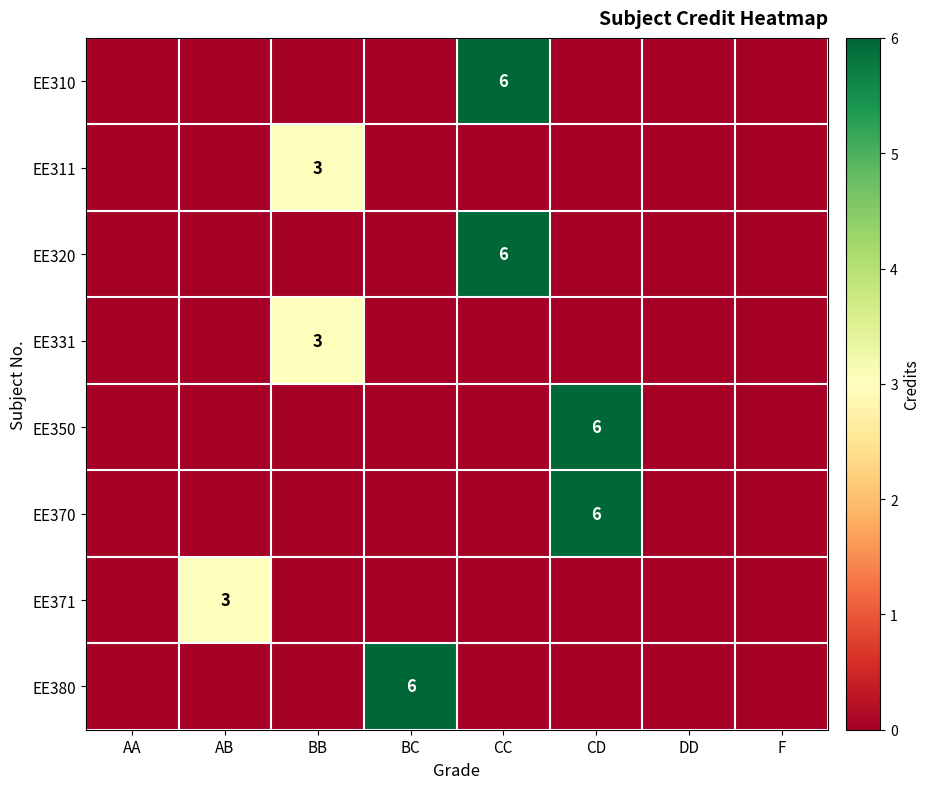

Where is EE371 nearest to the value 1?

AA